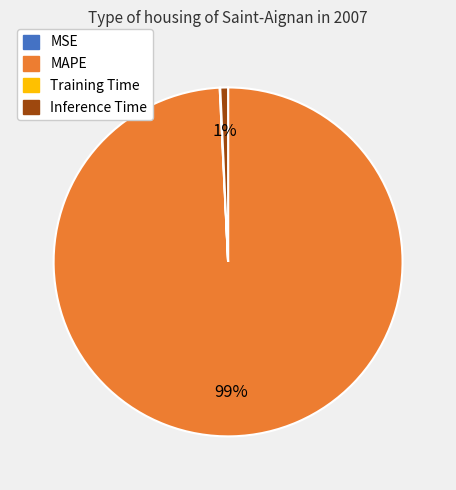

Is there a majority slice in this chart?

Yes